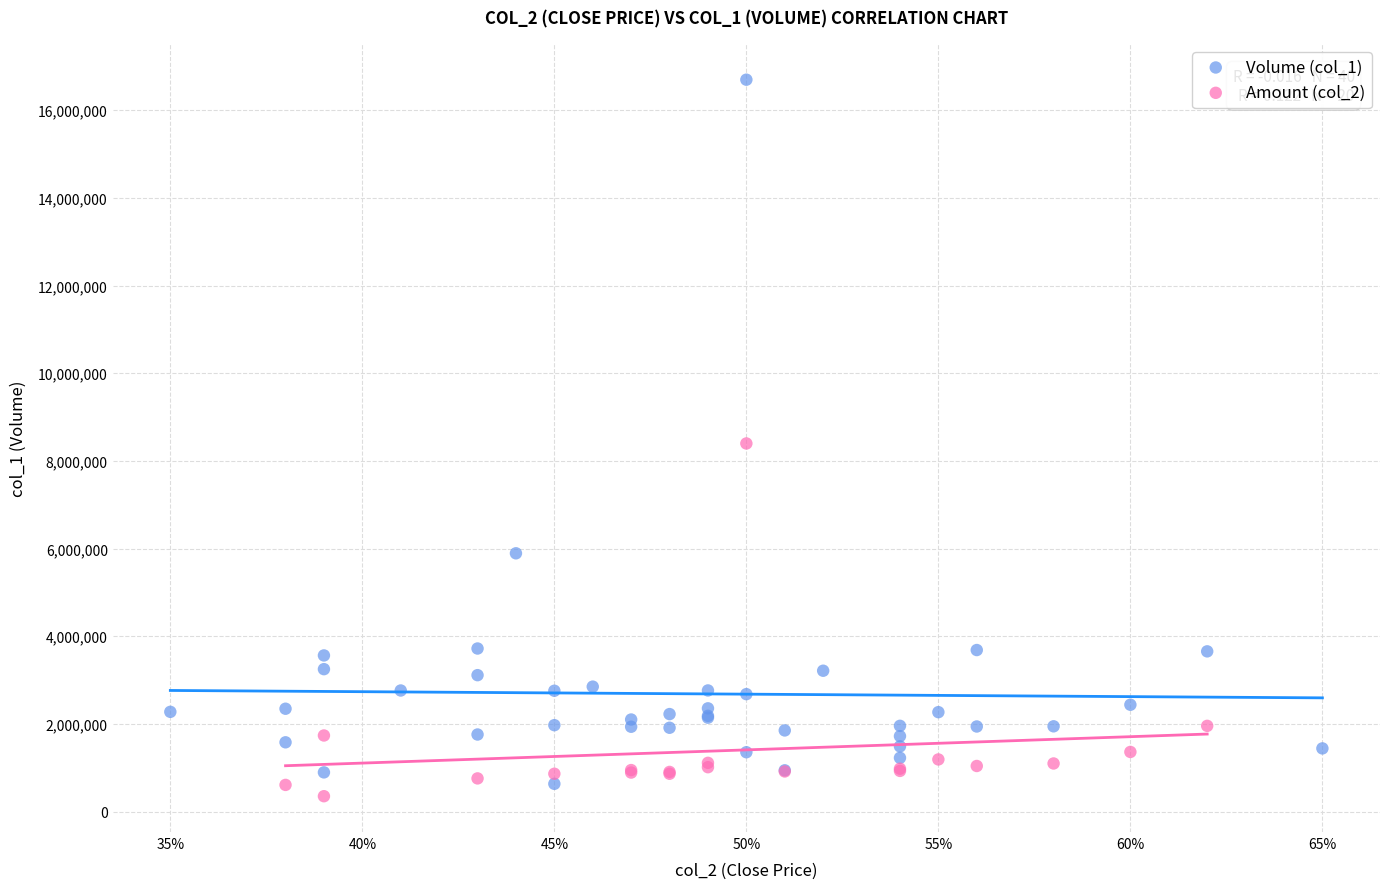

Which series has the widest spread of Y values?

Volume (col_1)